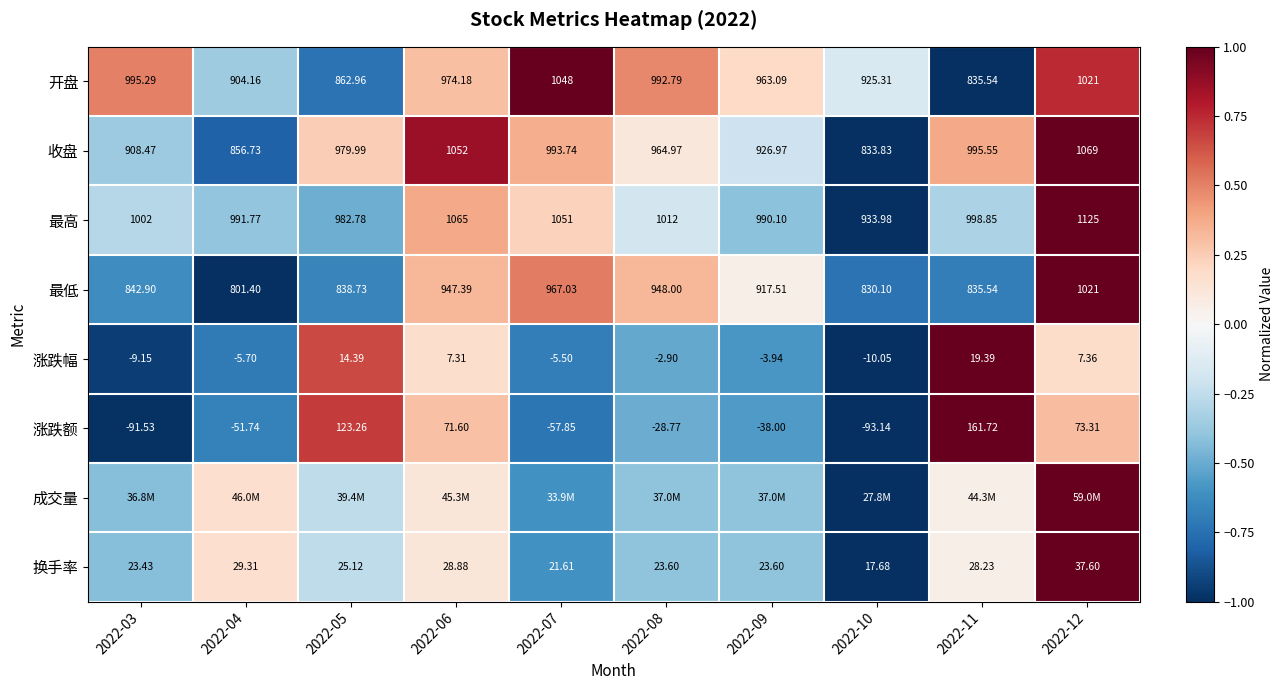

At which label does 收盘 reach its peak?

2022-12